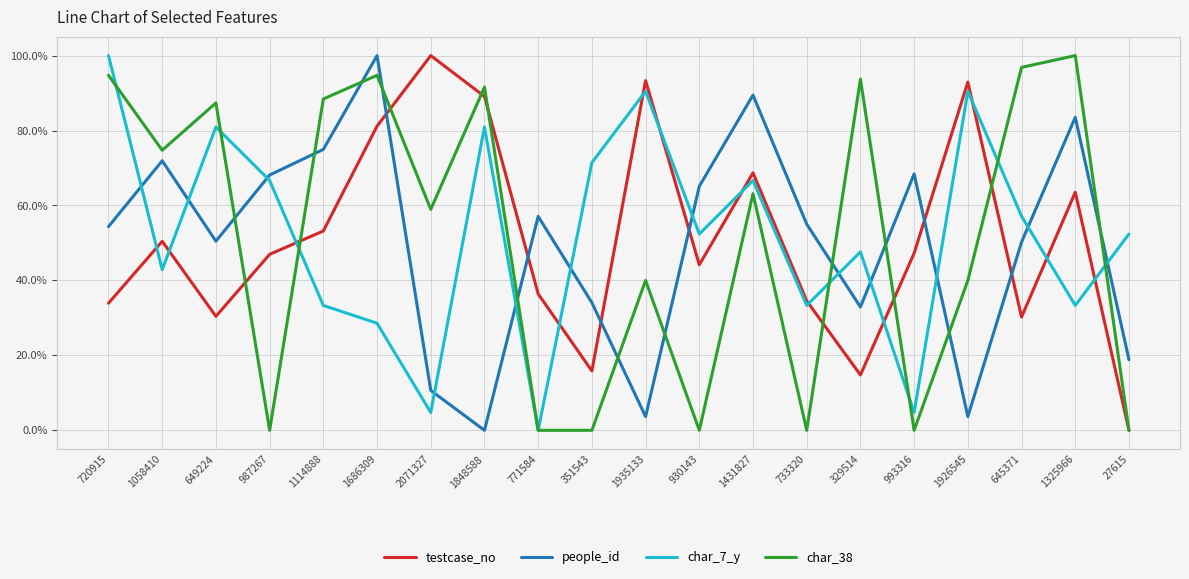

What are all the series names shown in the legend?

testcase_no, people_id, char_7_y, char_38